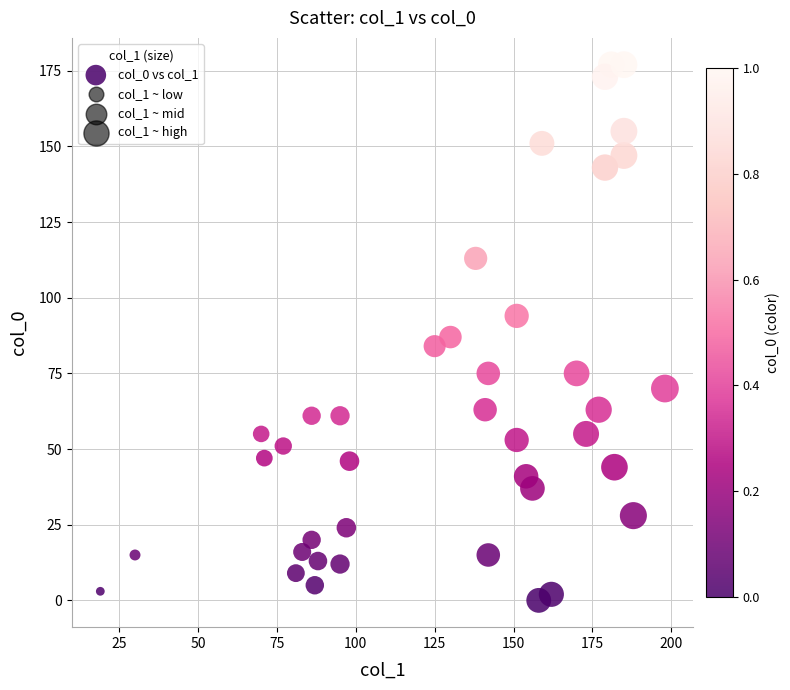

What is the range of X values (max minus min)?

179